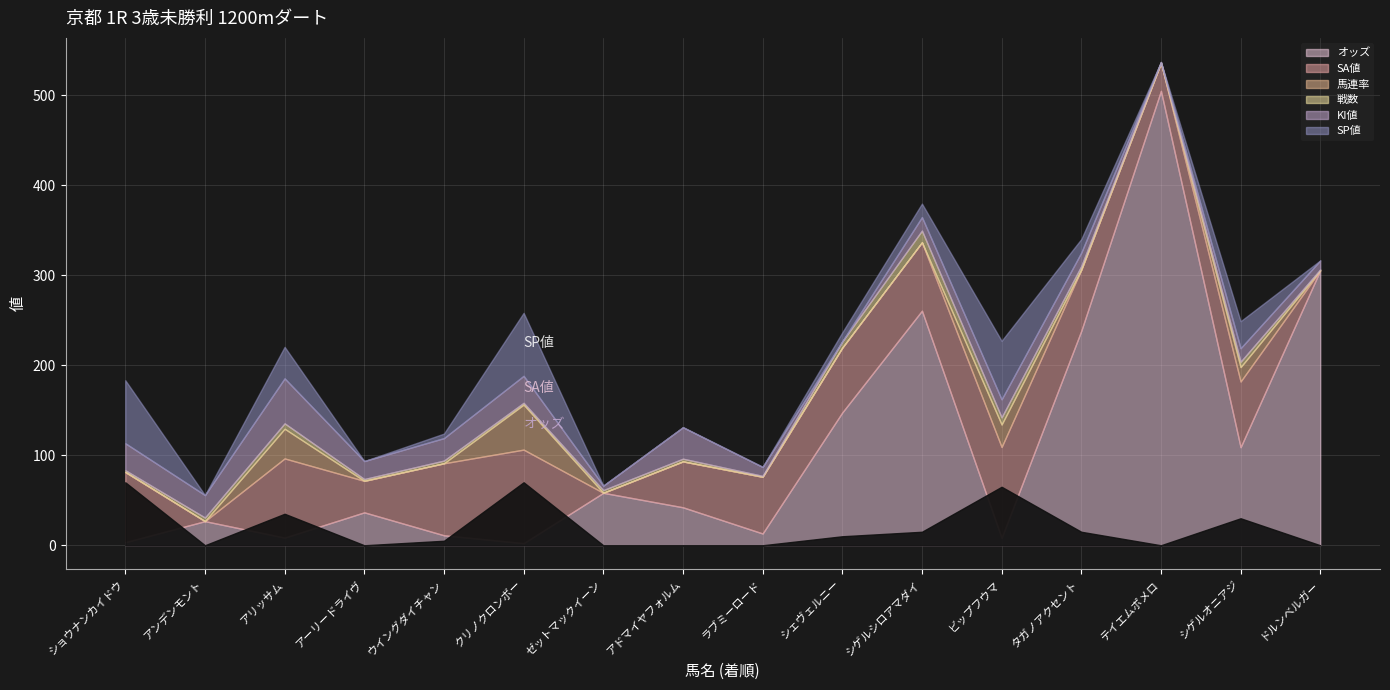

What is the sum of all オッズ values?

1776.7